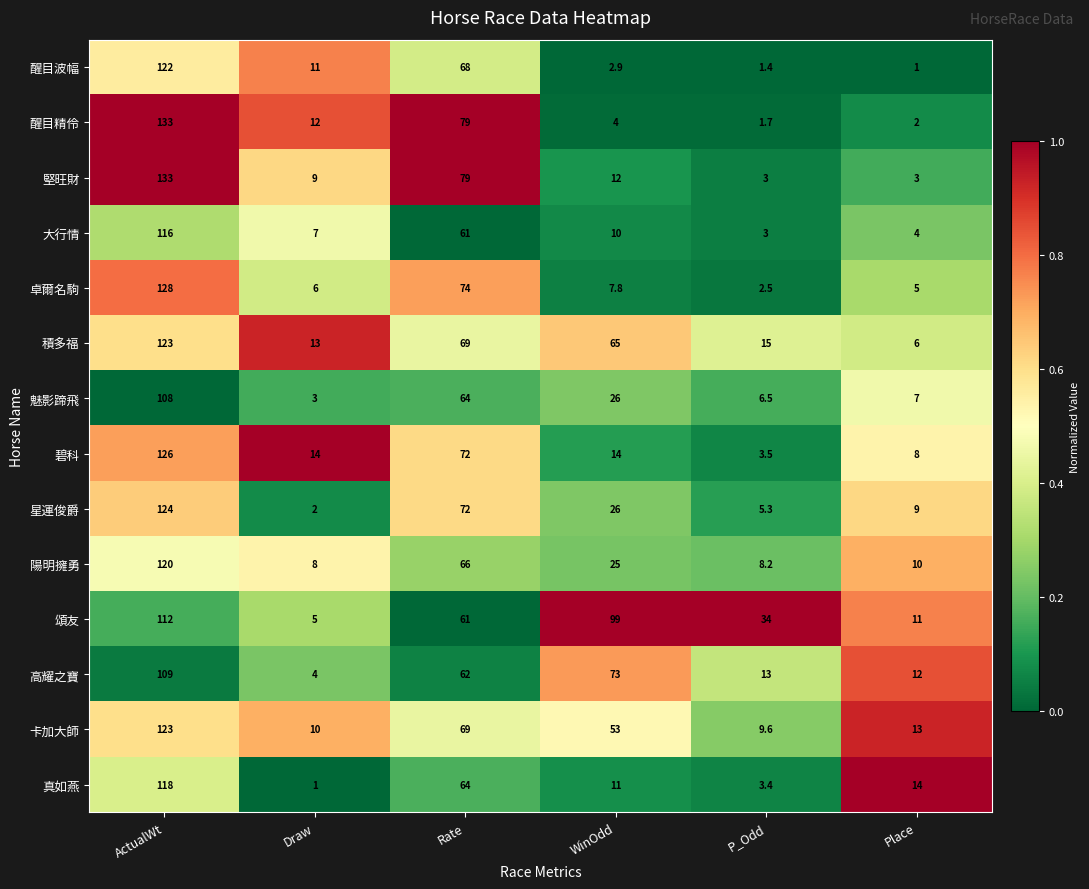

At which label does 積多福 reach its peak?

ActualWt